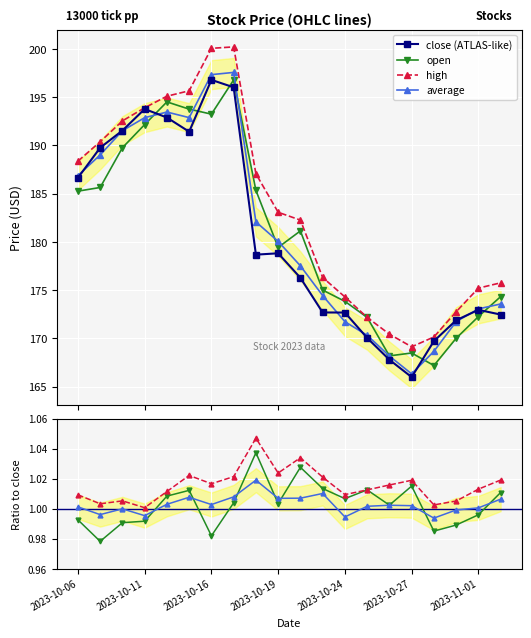

Which has a higher value, 2023-10-20 or 2023-11-02?

2023-10-20